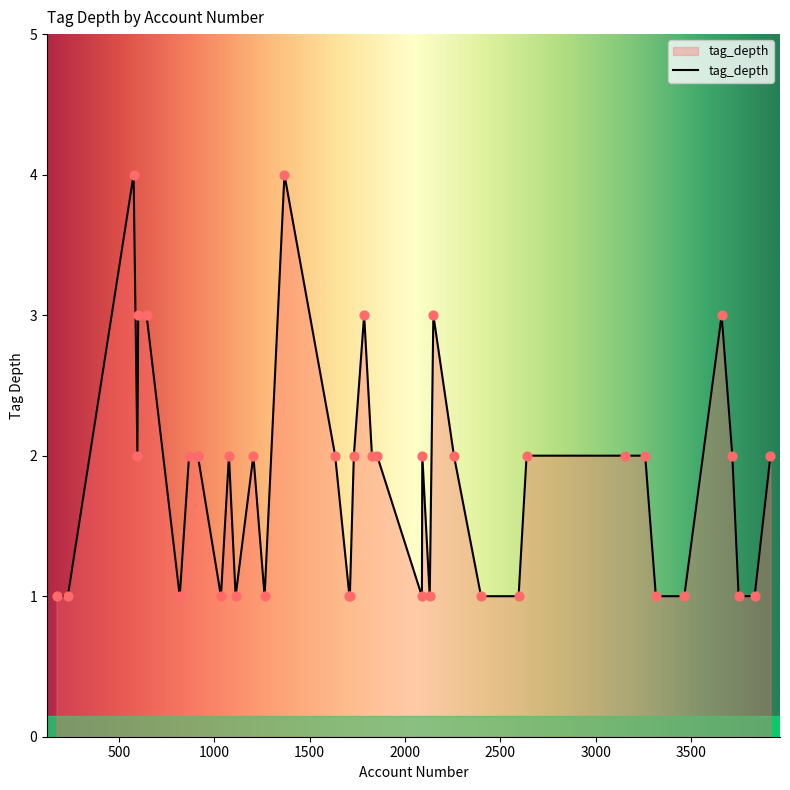

What is the greatest value displayed?

4